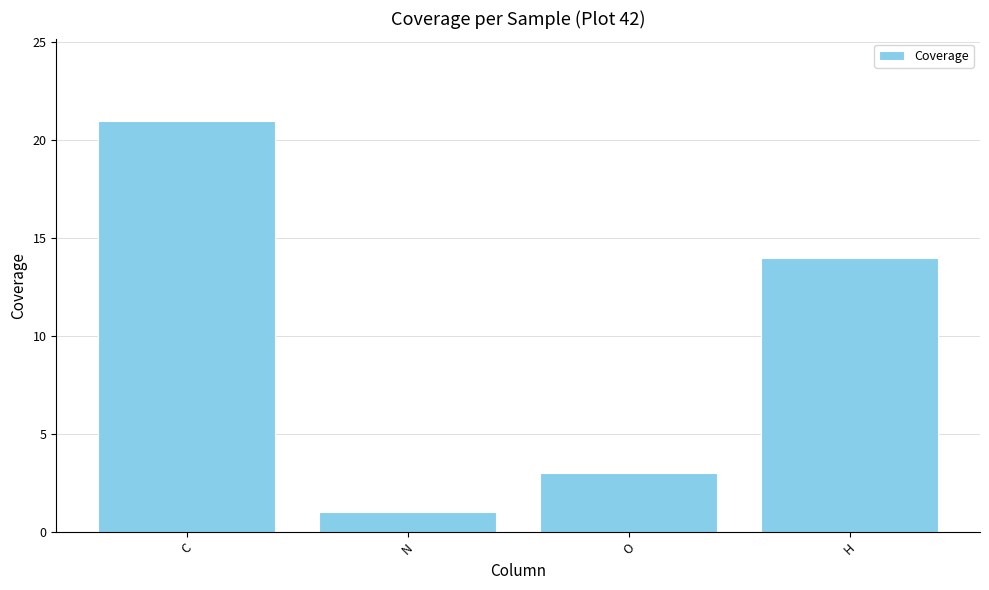

True or false: the data shows 14 at H.

True